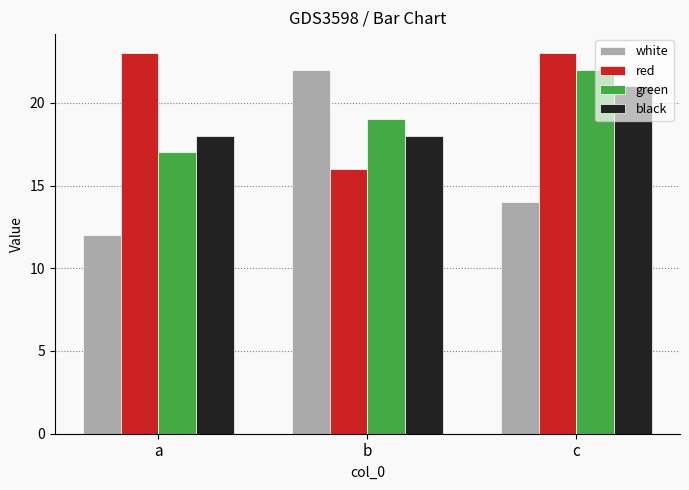

What is the value of the white bar at the 3rd from the left?

14